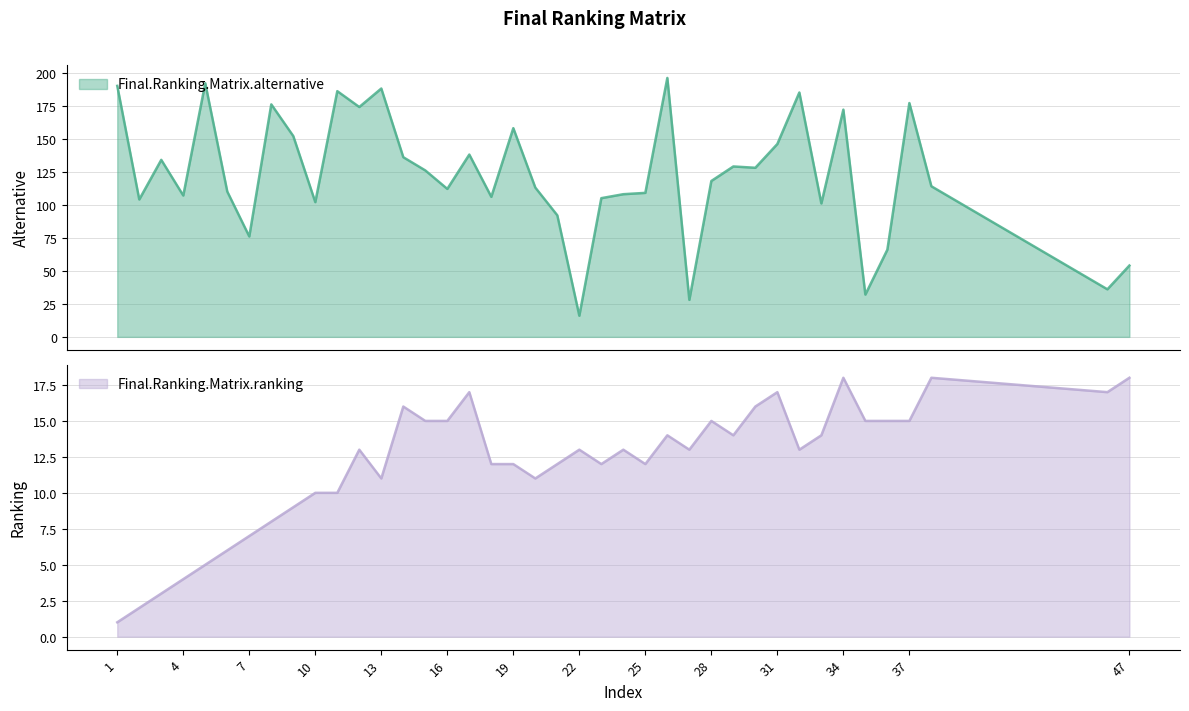

What are all the series names shown in the legend?

Final.Ranking.Matrix.alternative, Final.Ranking.Matrix.ranking